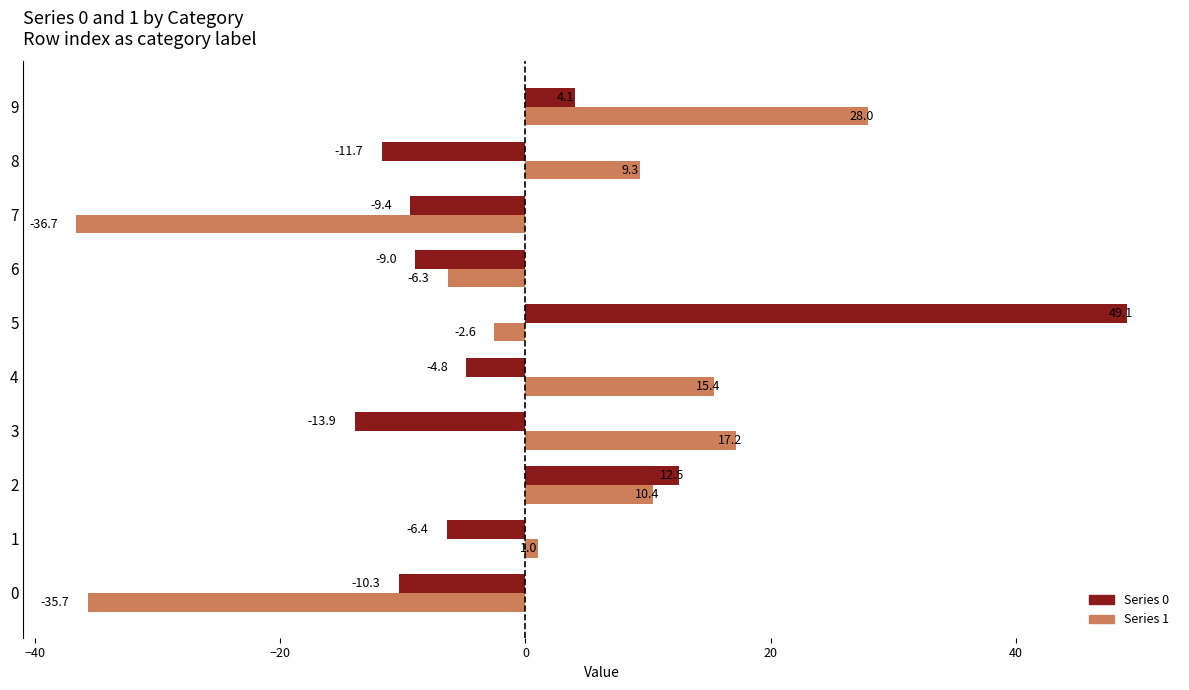

What is the total value across all series at 8?

-2.4